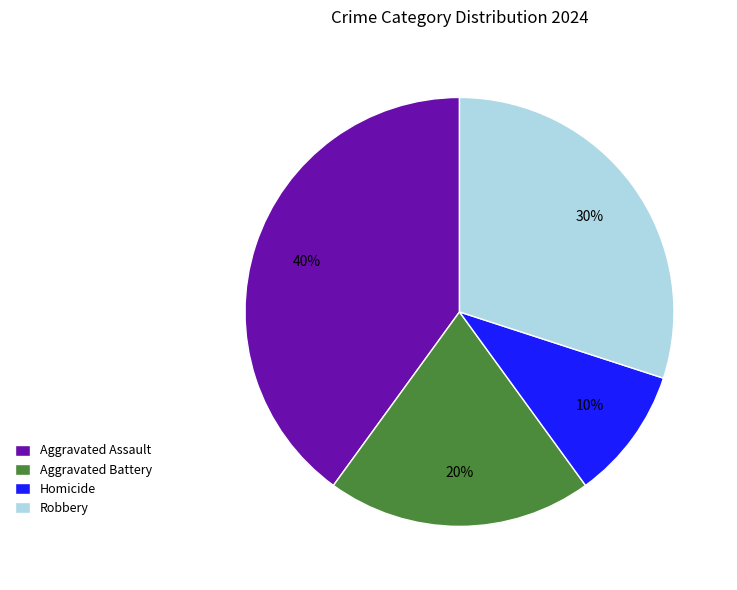

What is the smallest slice in the pie chart?

Homicide